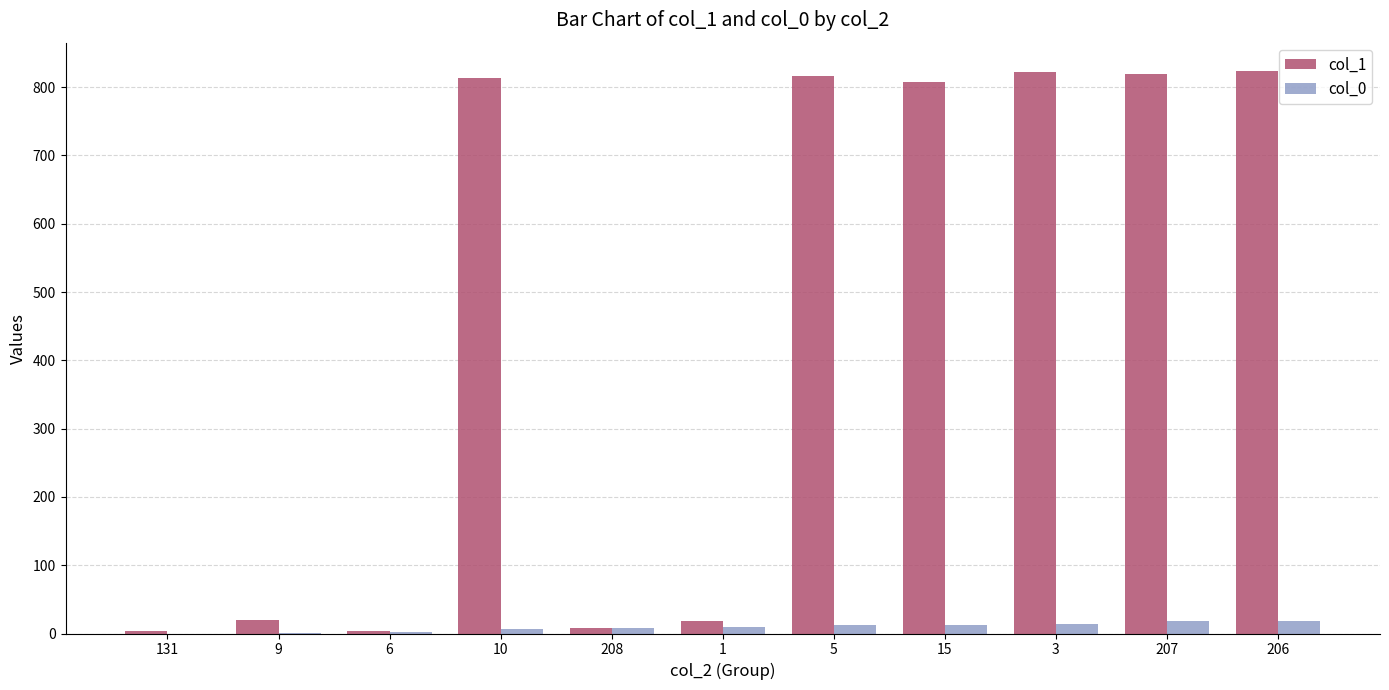

The col_1 series shows 819 at 207. True or false?

True